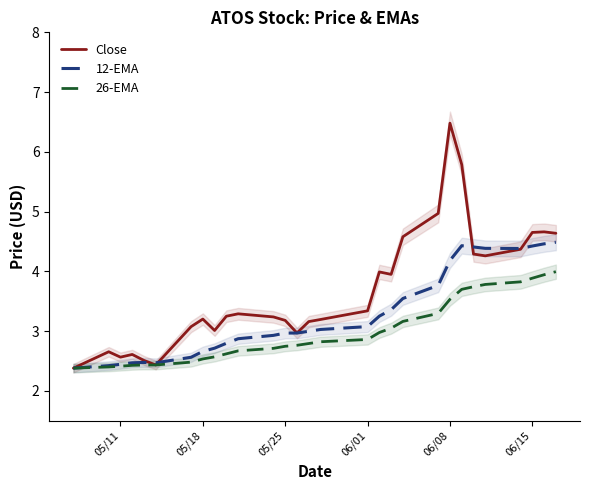

The 26-EMA series shows 3.5 at 06/08. True or false?

True